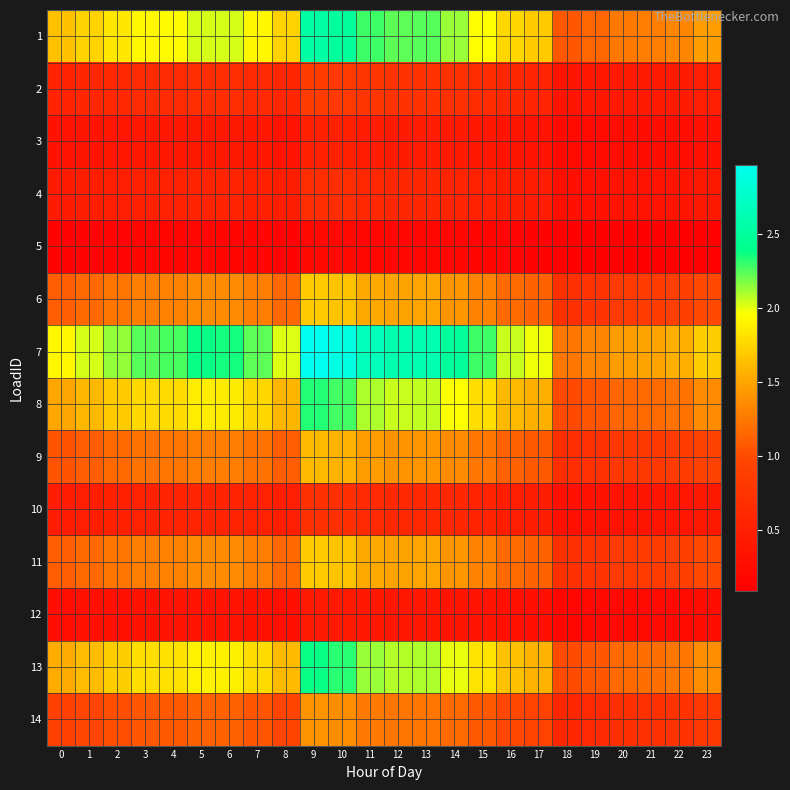

List the series in order of their peak value, lowest first.

5, 12, 3, 4, 10, 2, 14, 9, 6, 11, 8, 13, 1, 7